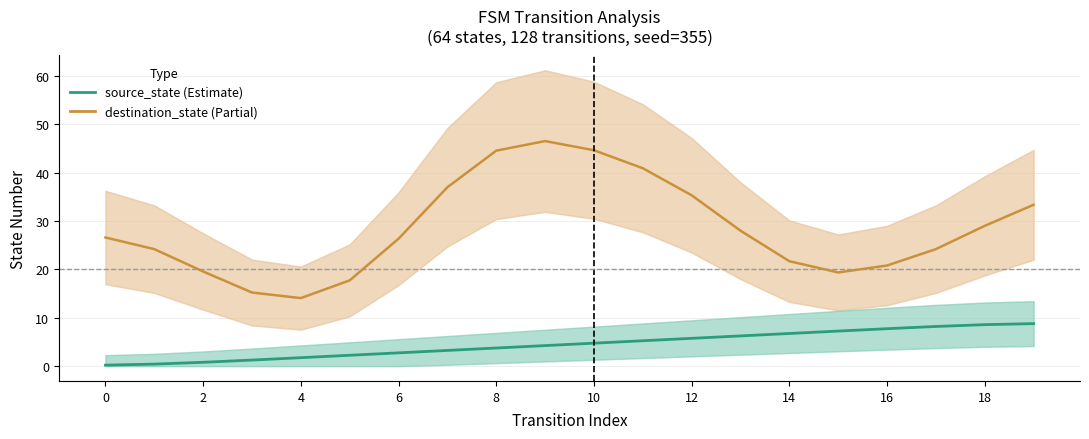

True or false: destination_state and source_state cross at least once.

False